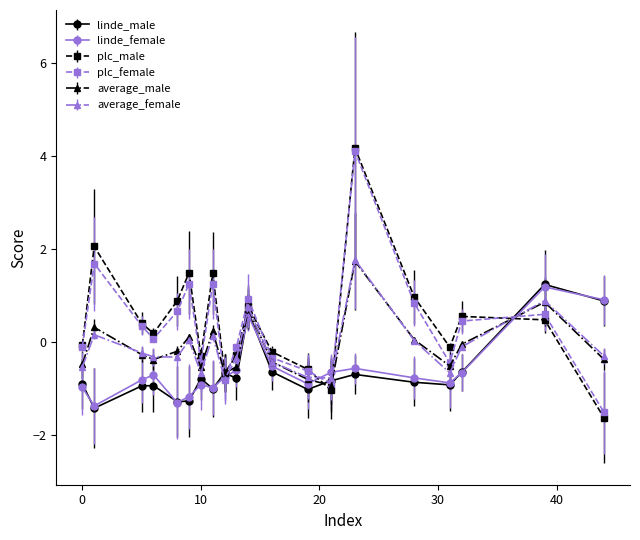

Which series ends up on top after the final intersection of average_female and plc_female?

average_female